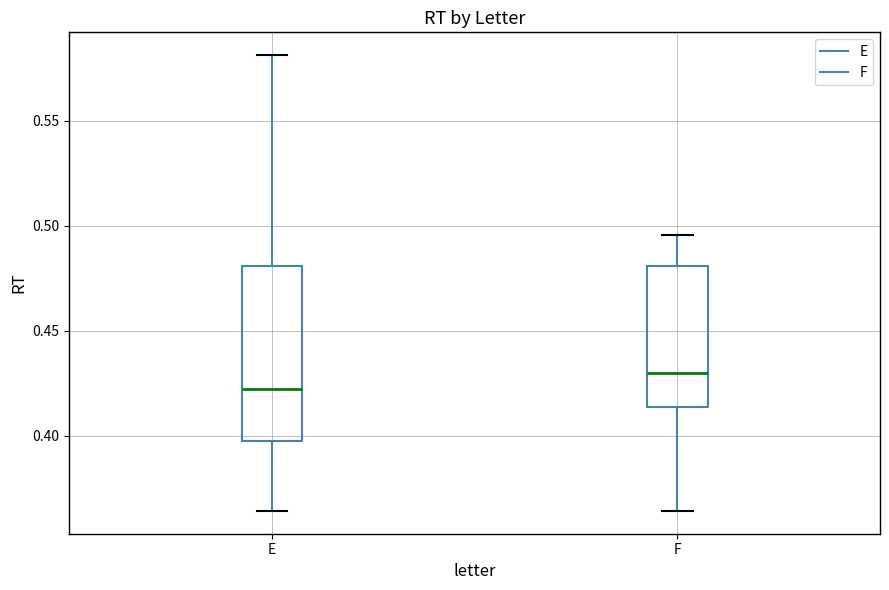

Which box's median line is the highest?

F